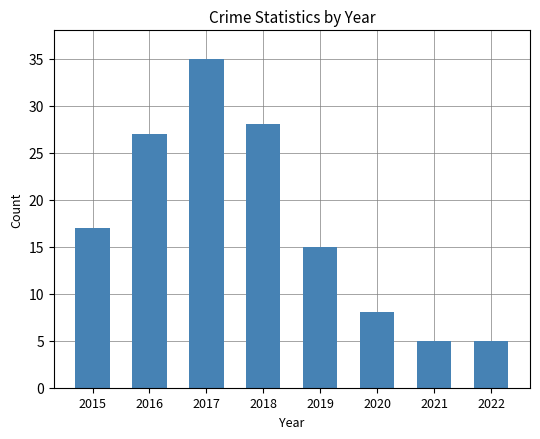

What is the difference between the second highest and minimum values?

23